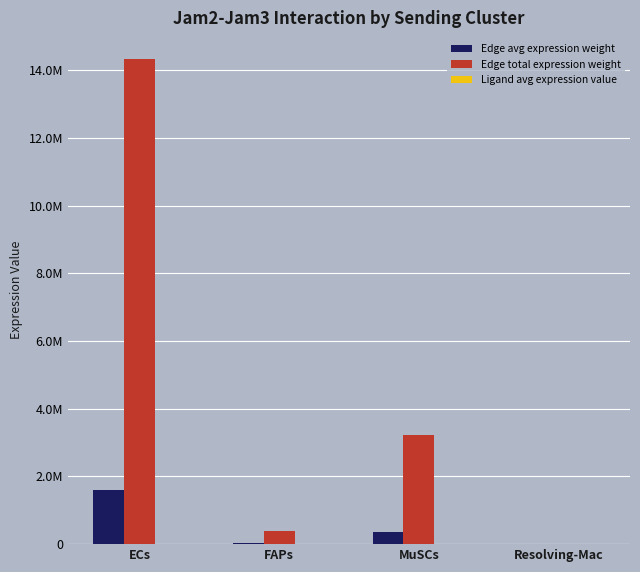

Does the chart contain stacked bars?

No